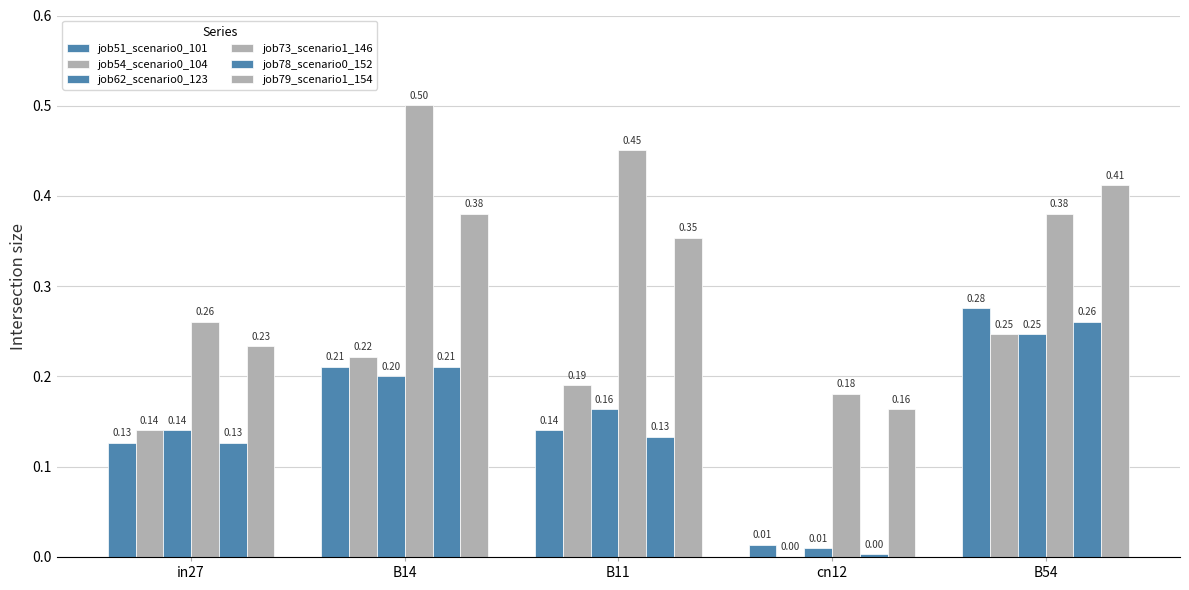

List the series in order of their peak value, lowest first.

job54_scenario0_104, job62_scenario0_123, job78_scenario0_152, job51_scenario0_101, job79_scenario1_154, job73_scenario1_146